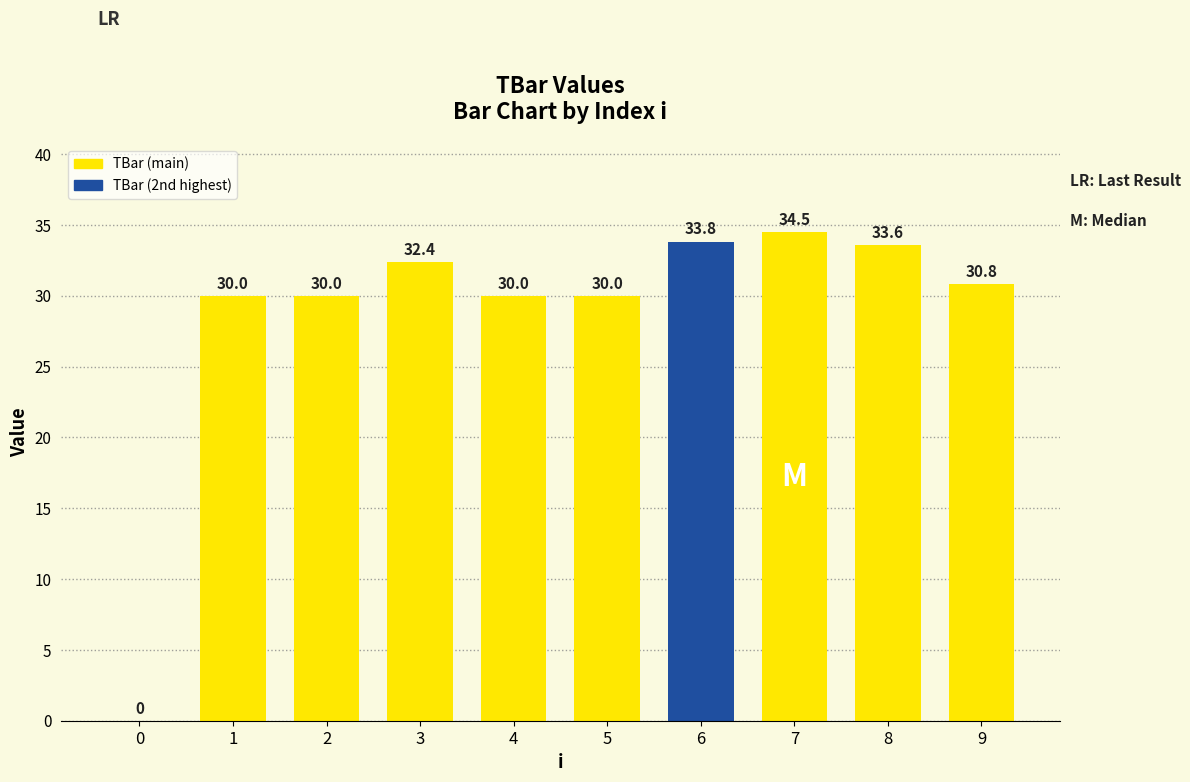

What is the sum of the values at 3 and 2?

62.4